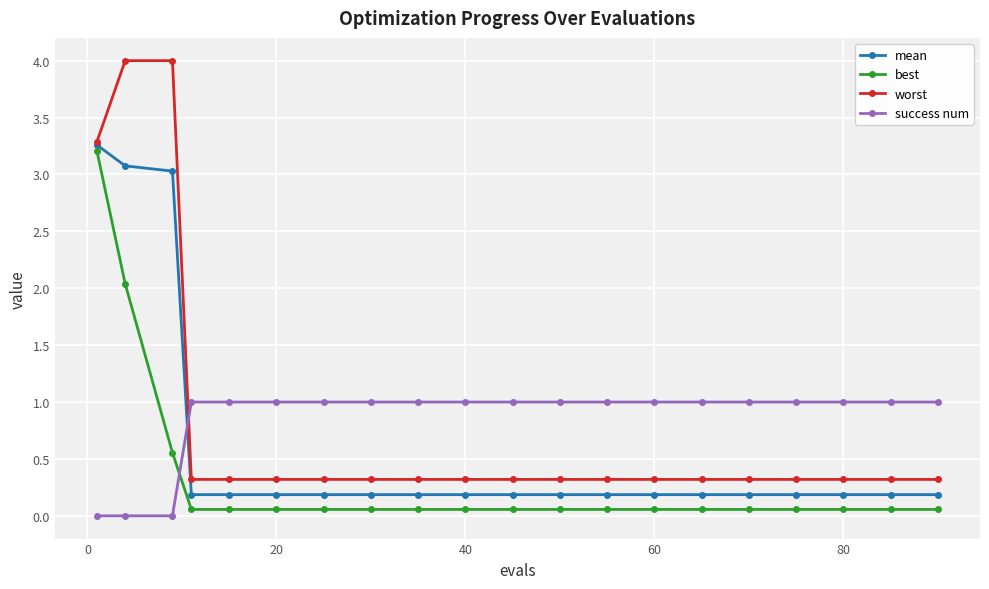

What is the greatest value displayed?

4.0